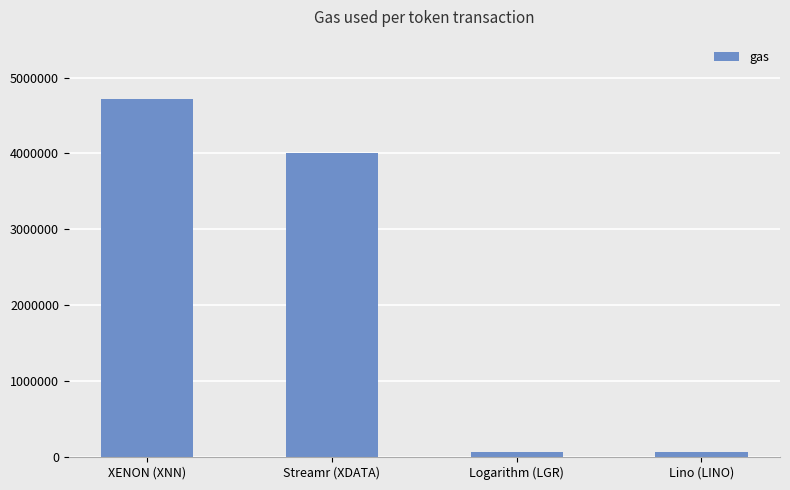

What value does the data have at Lino (LINO), to the nearest 100?

70000